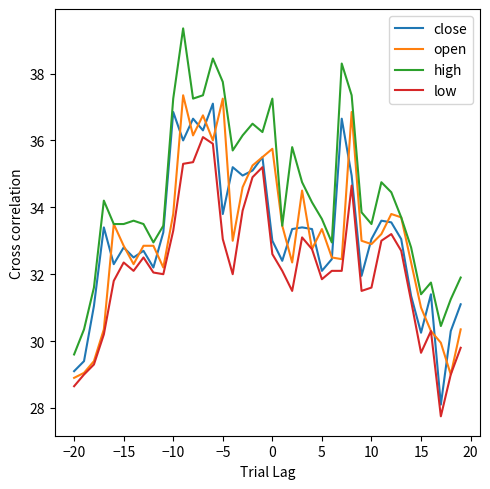

What is the smallest value displayed?

27.8